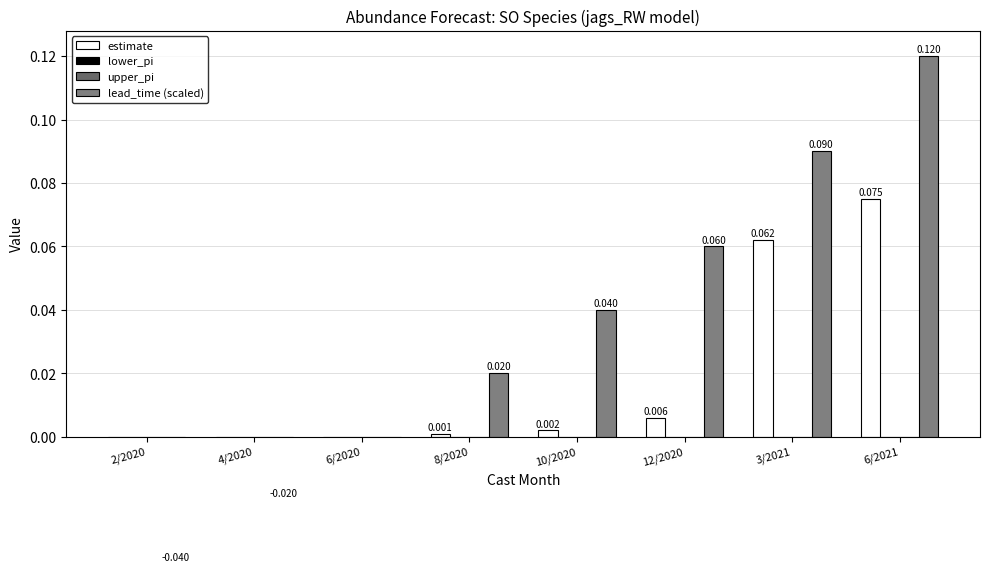

Reading right to left, extract all data points from this chart.

estimate: 6/2021=0.1	3/2021=0.1	12/2020=0.0	10/2020=0.0	8/2020=0.0	6/2020=0.0	4/2020=0.0	2/2020=0.0
lower_pi: 6/2021=0.0	3/2021=0.0	12/2020=0.0	10/2020=0.0	8/2020=0.0	6/2020=0.0	4/2020=0.0	2/2020=0.0
upper_pi: 6/2021=0.0	3/2021=0.0	12/2020=0.0	10/2020=0.0	8/2020=0.0	6/2020=0.0	4/2020=0.0	2/2020=0.0
lead_time (scaled): 6/2021=0.1	3/2021=0.1	12/2020=0.1	10/2020=0.0	8/2020=0.0	6/2020=0.0	4/2020=-0.0	2/2020=-0.0